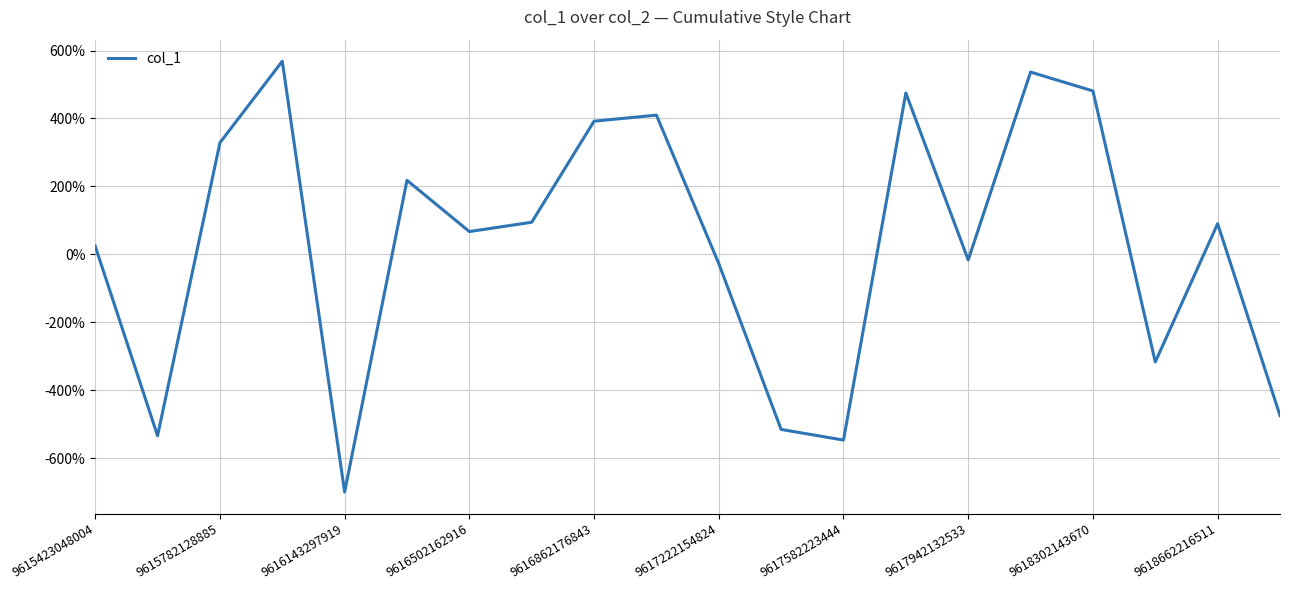

What is the maximum value shown in the chart?

568.5